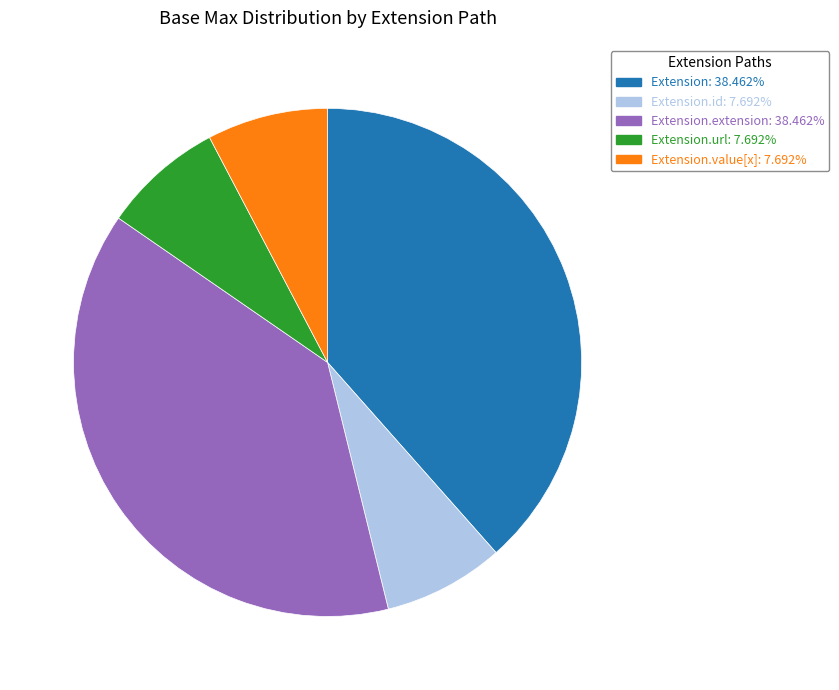

Is there a majority slice in this chart?

No